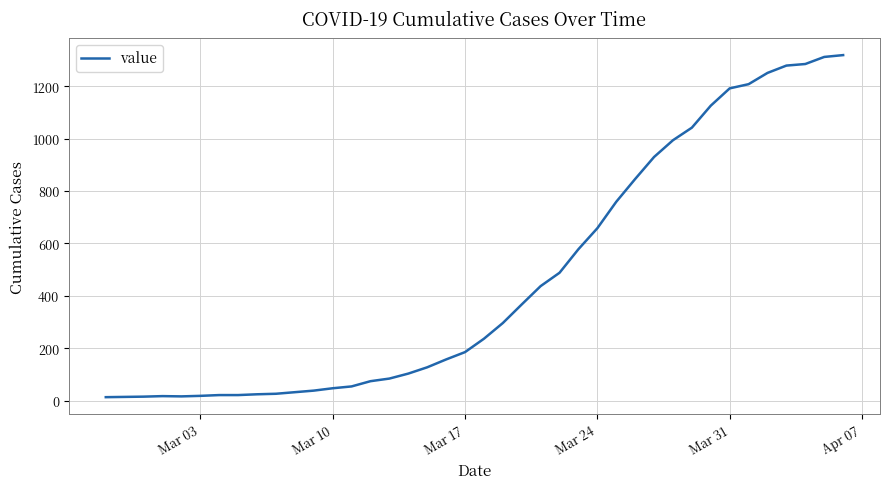

What is the smallest value displayed?

13